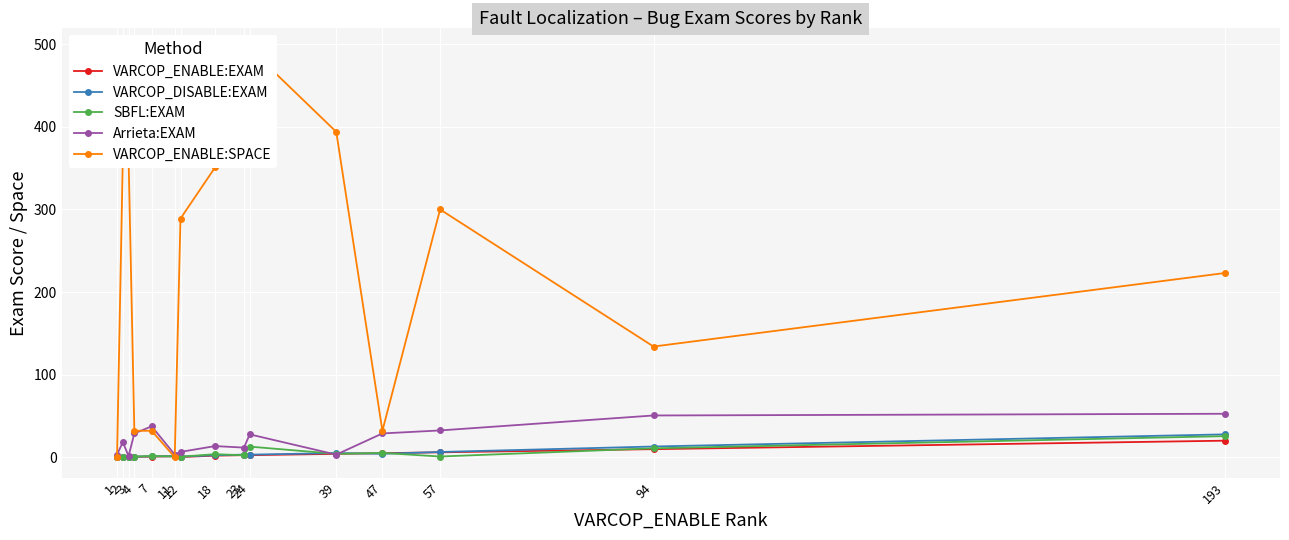

Where does the VARCOP_ENABLE:SPACE series first go above 289?

2